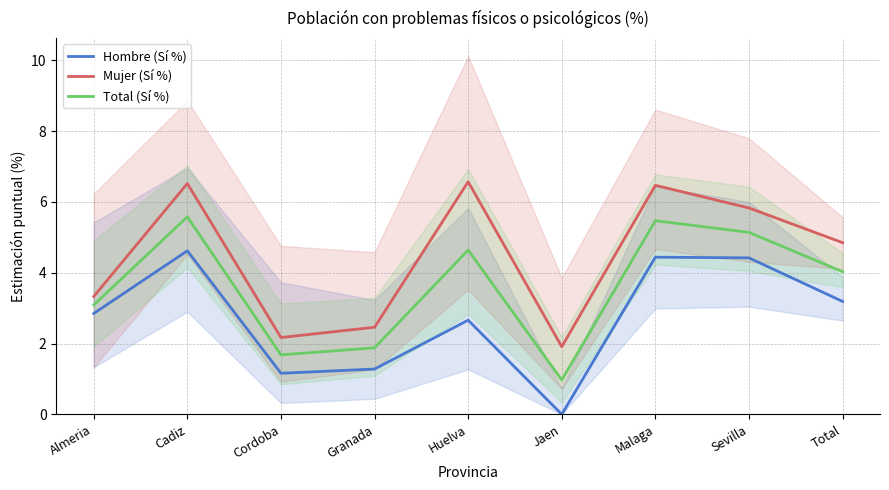

At which label does Hombre (Sí %) reach its minimum?

Jaen